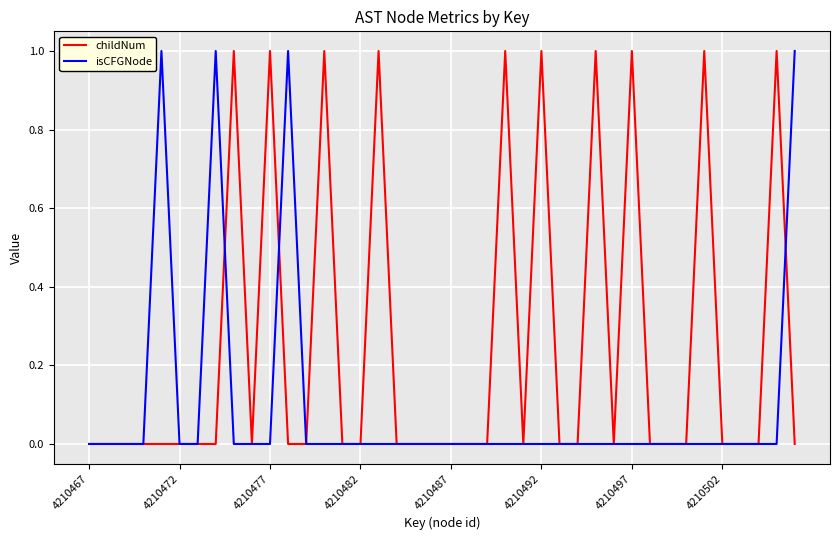

Which series has the largest total across all categories?

childNum